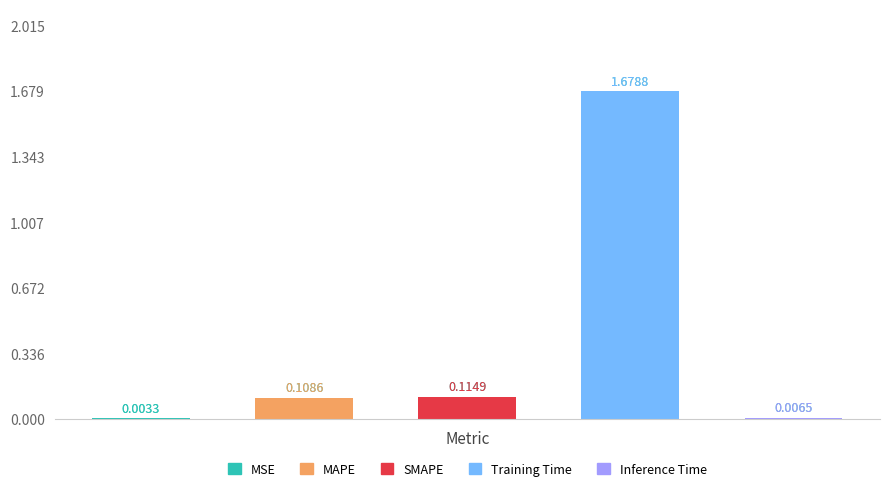

Reading left to right, list all the values displayed in this chart.

0.0	0.1	0.1	1.7	0.0